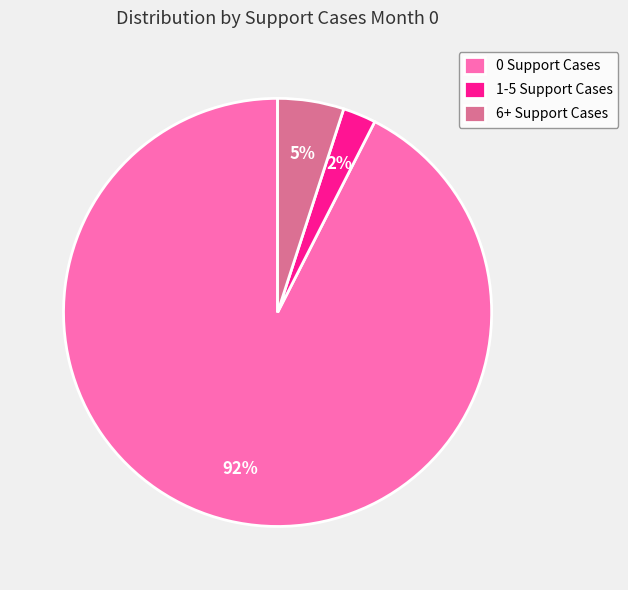

How many slices are in this pie chart?

3